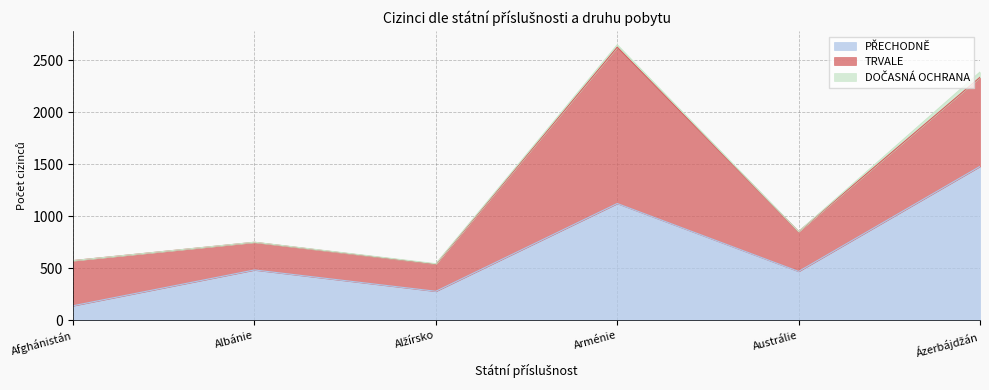

In TRVALE, how many points are higher than both neighbors (excluding endpoints)?

1